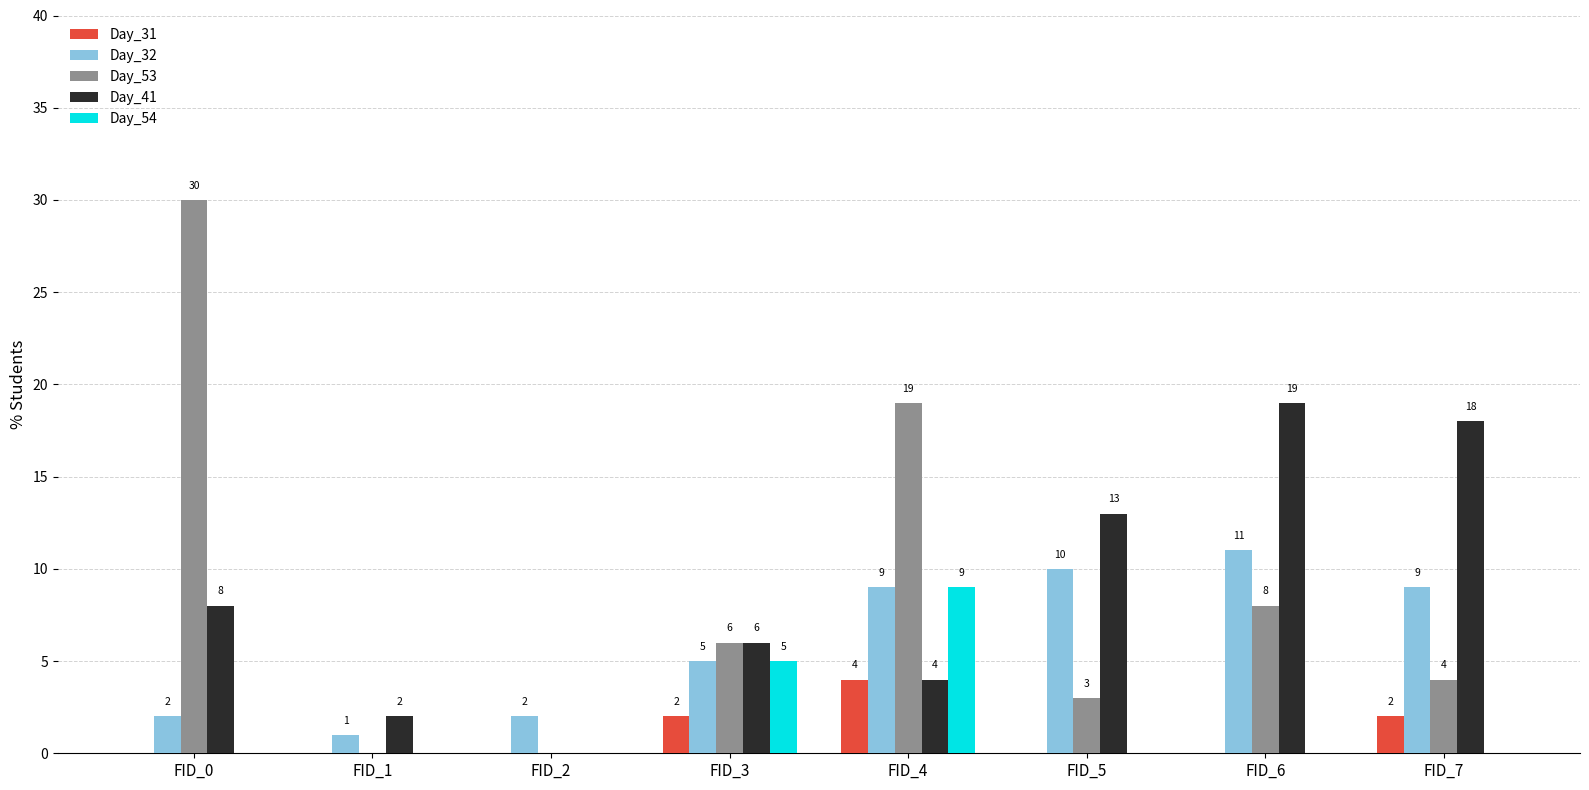

Is the value of Day_41 at FID_2 greater than the value of Day_54 at FID_3?

No